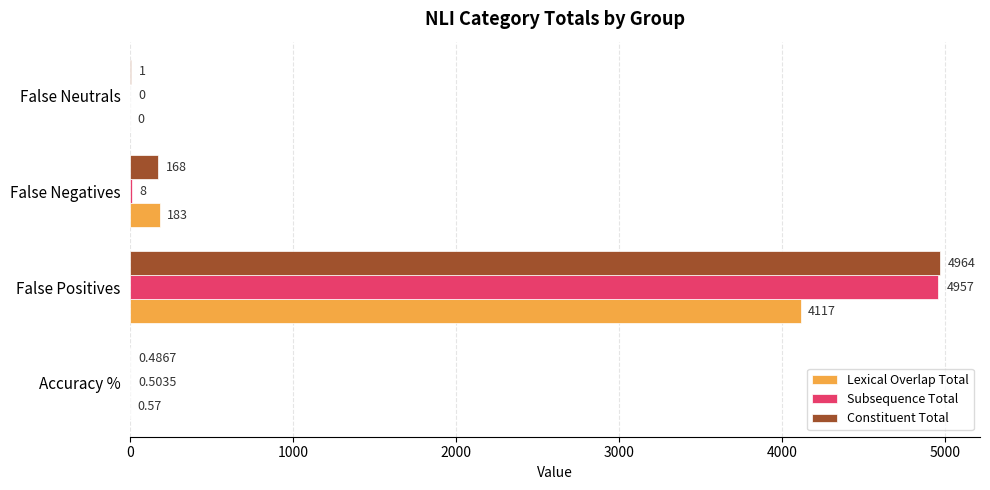

Which label corresponds to the largest value in the chart?

False Positives